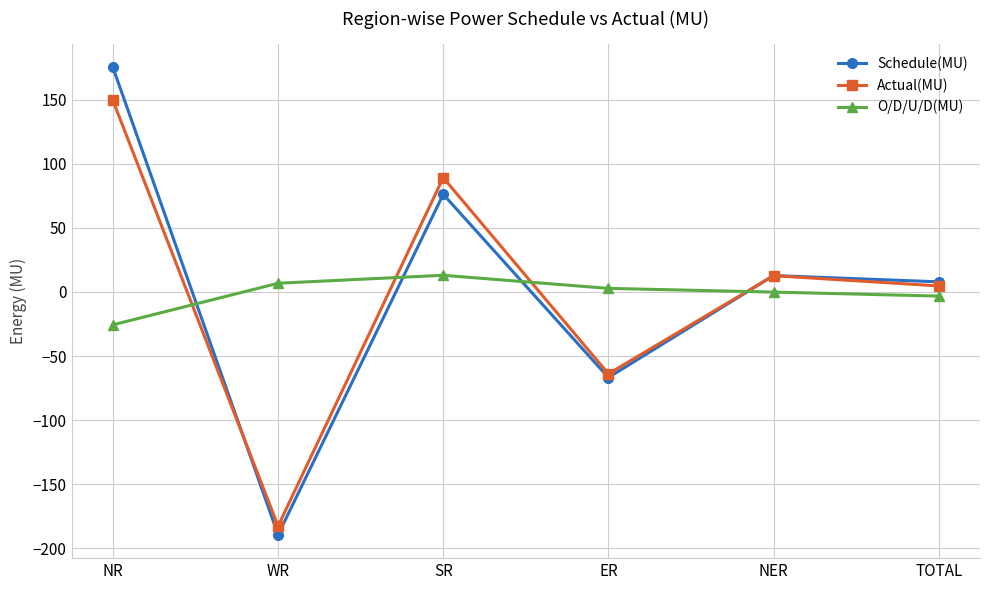

At which category is the sum across all series the highest?

NR